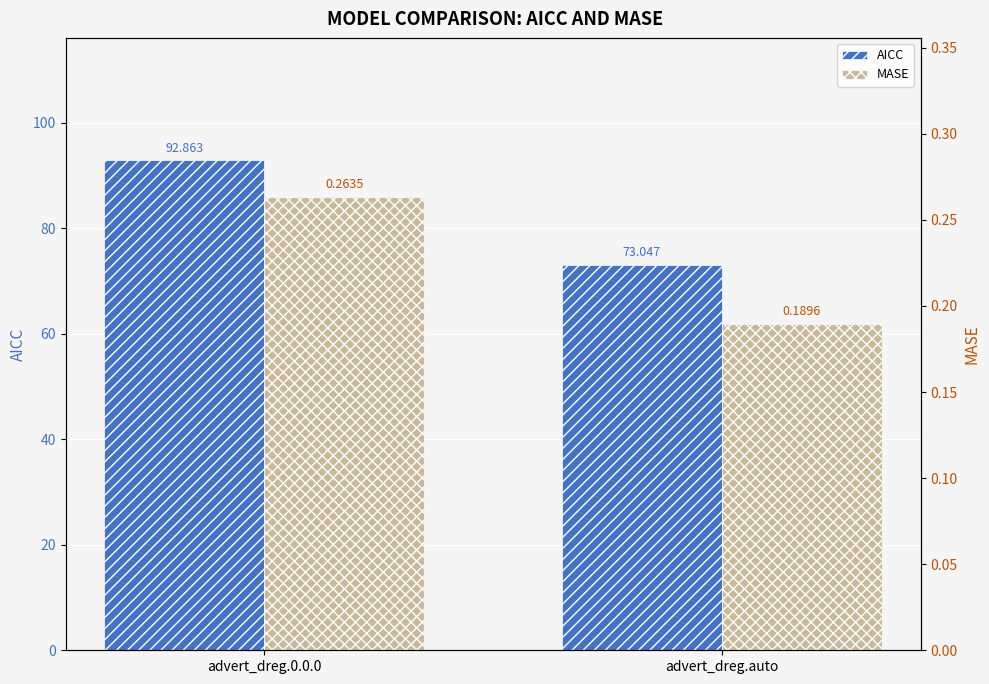

Reading left to right, extract all data points from this chart.

AICC: 92.9	73.0
MASE: 0.3	0.2